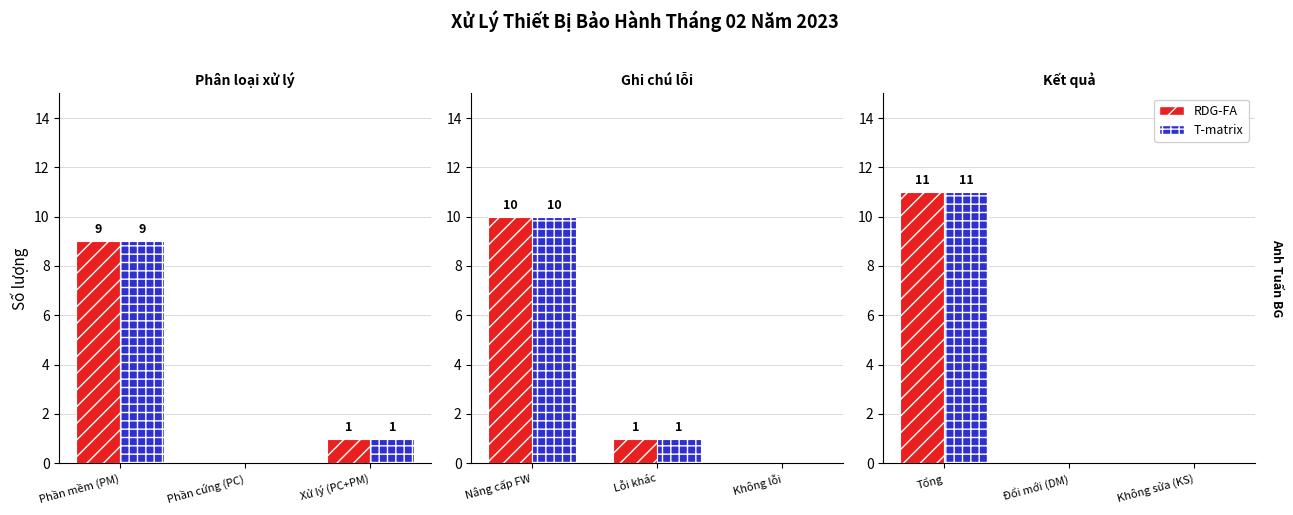

What is the greatest value displayed?

11